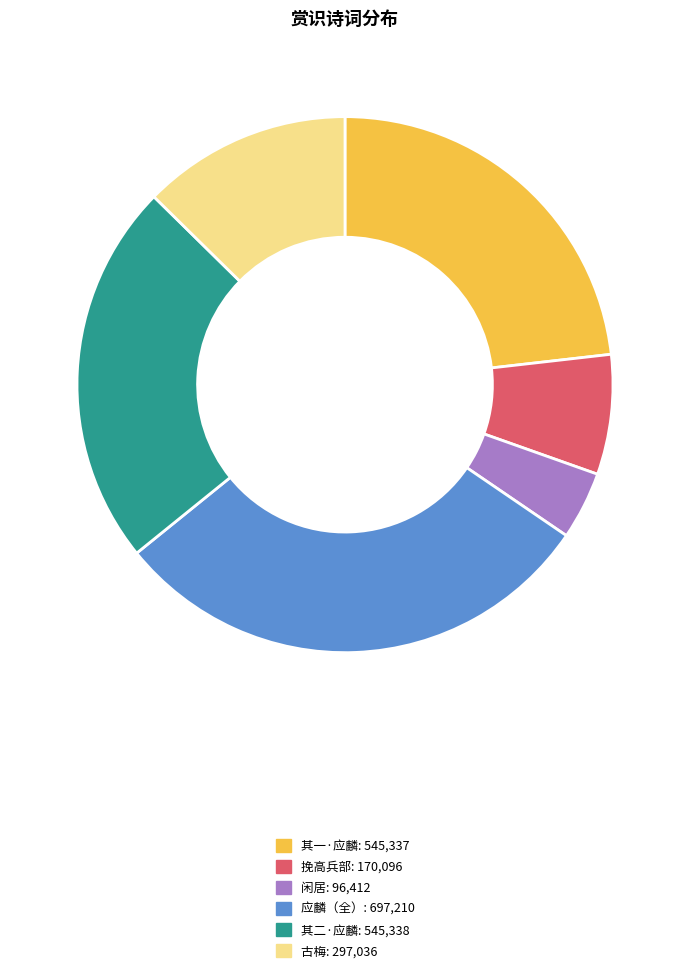

Does any single category account for the majority?

No